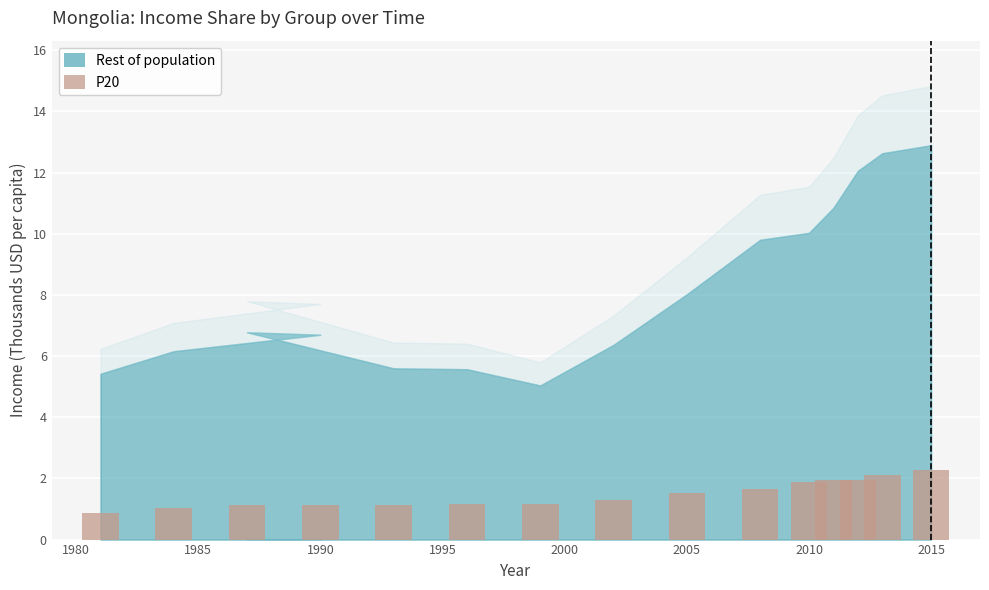

What is the smallest value displayed?

0.9